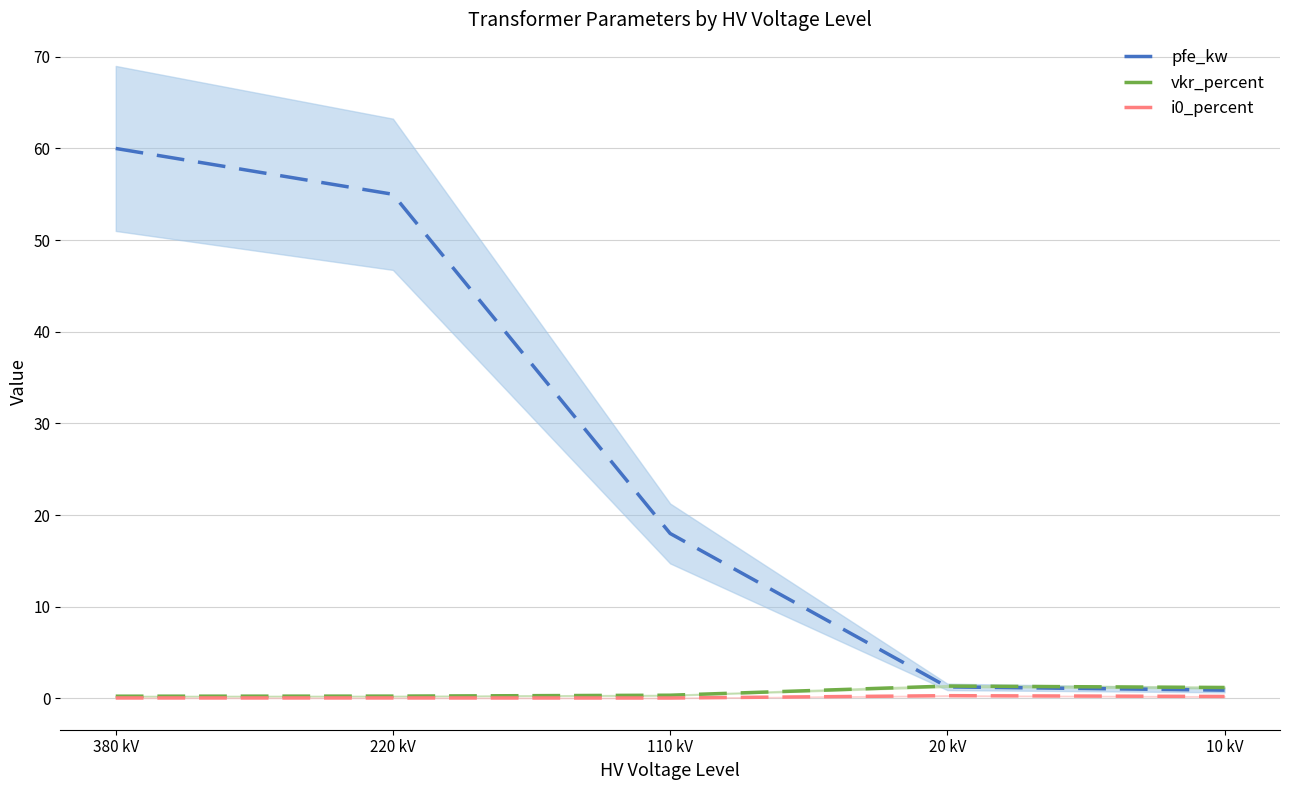

List the labels in order of pfe_kw value, largest first.

380 kV, 220 kV, 110 kV, 20 kV, 10 kV